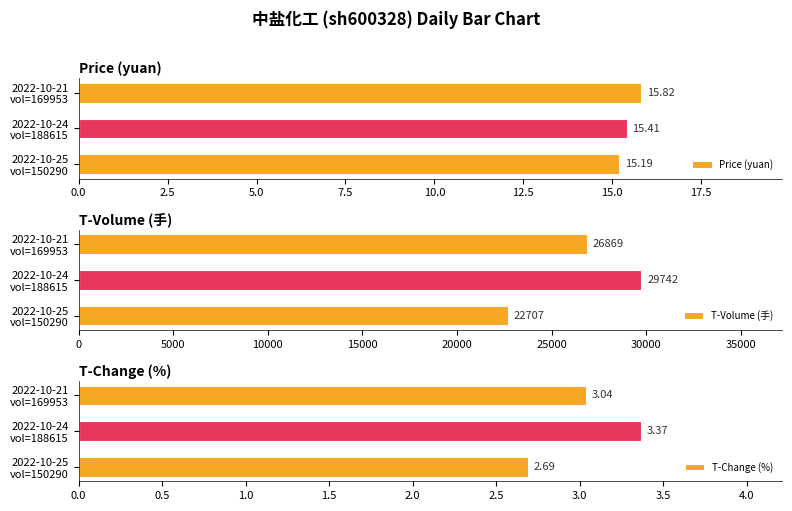

What is the difference between the maximum and minimum values in the Price (yuan) series?

0.6